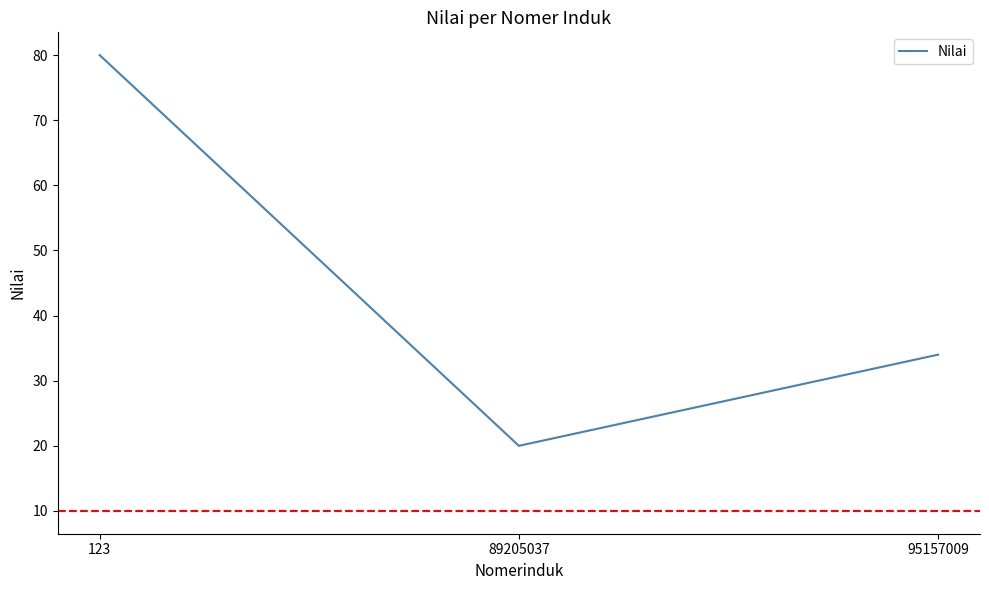

How many values are below 34?

1